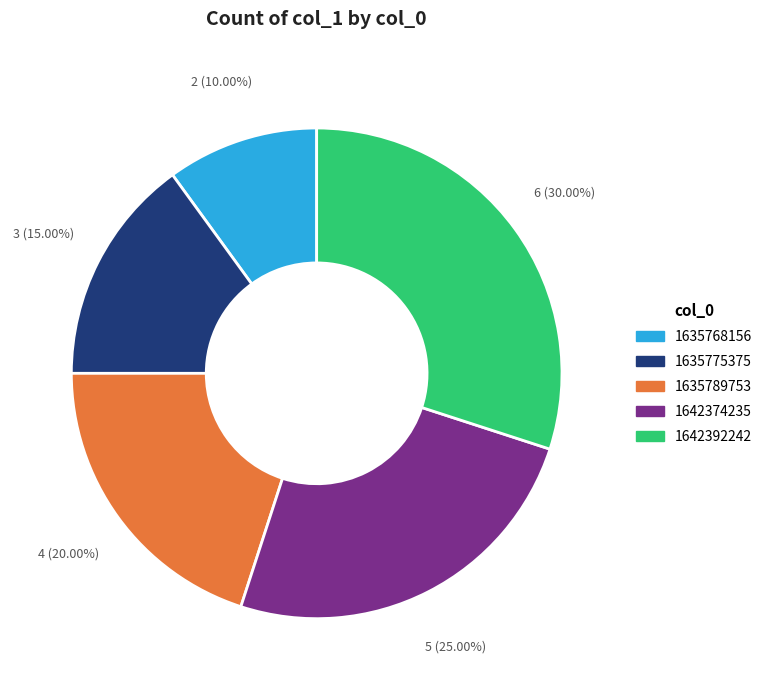

To the nearest percent, what is the combined percentage of 1642374235 and 1635775375?

40%